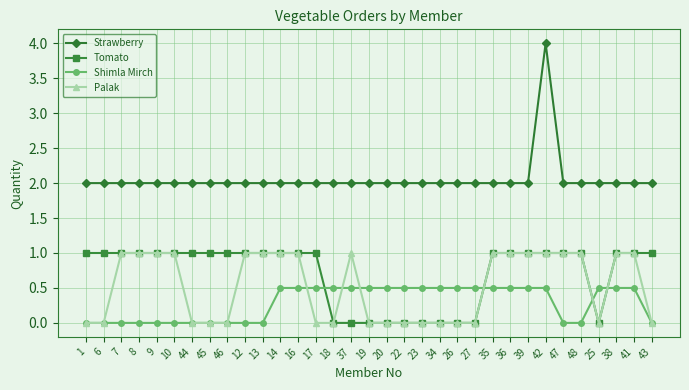

The Palak series shows 1.0 at 8. True or false?

True